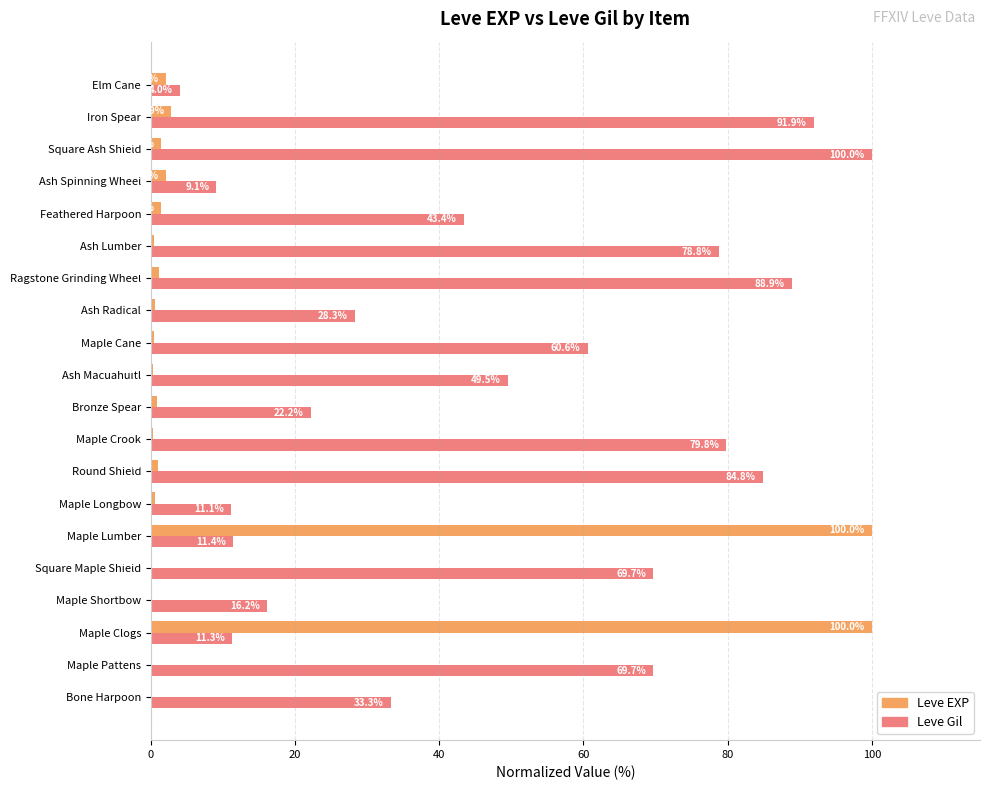

At which label does Leve Gil reach its peak?

Square Ash Shield